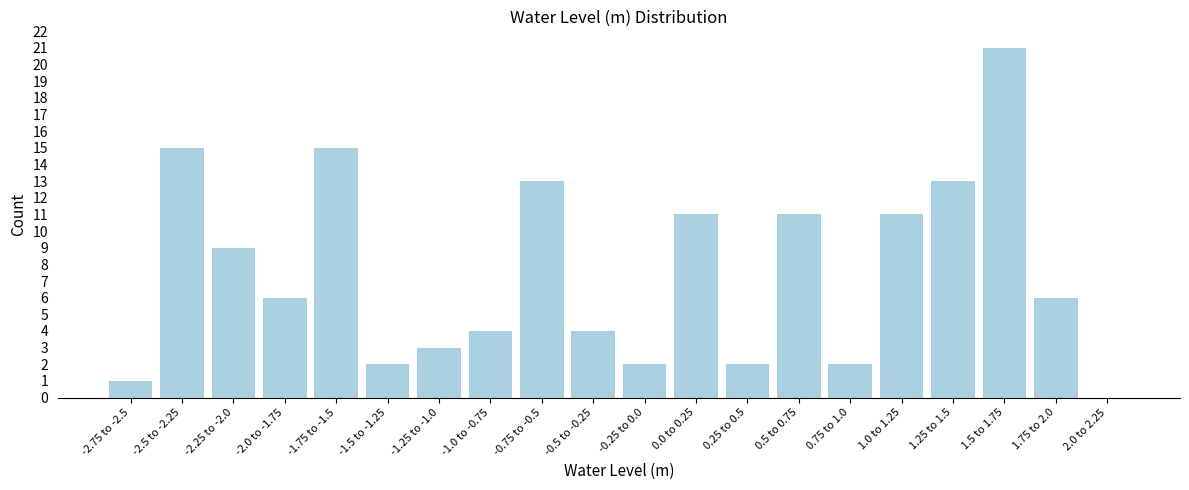

Reading left to right, what are all the values shown in this chart?

-2.75 to -2.5=1	-2.5 to -2.25=15	-2.25 to -2.0=9	-2.0 to -1.75=6	-1.75 to -1.5=15	-1.5 to -1.25=2	-1.25 to -1.0=3	-1.0 to -0.75=4	-0.75 to -0.5=13	-0.5 to -0.25=4	-0.25 to 0.0=2	0.0 to 0.25=11	0.25 to 0.5=2	0.5 to 0.75=11	0.75 to 1.0=2	1.0 to 1.25=11	1.25 to 1.5=13	1.5 to 1.75=21	1.75 to 2.0=6	2.0 to 2.25=0